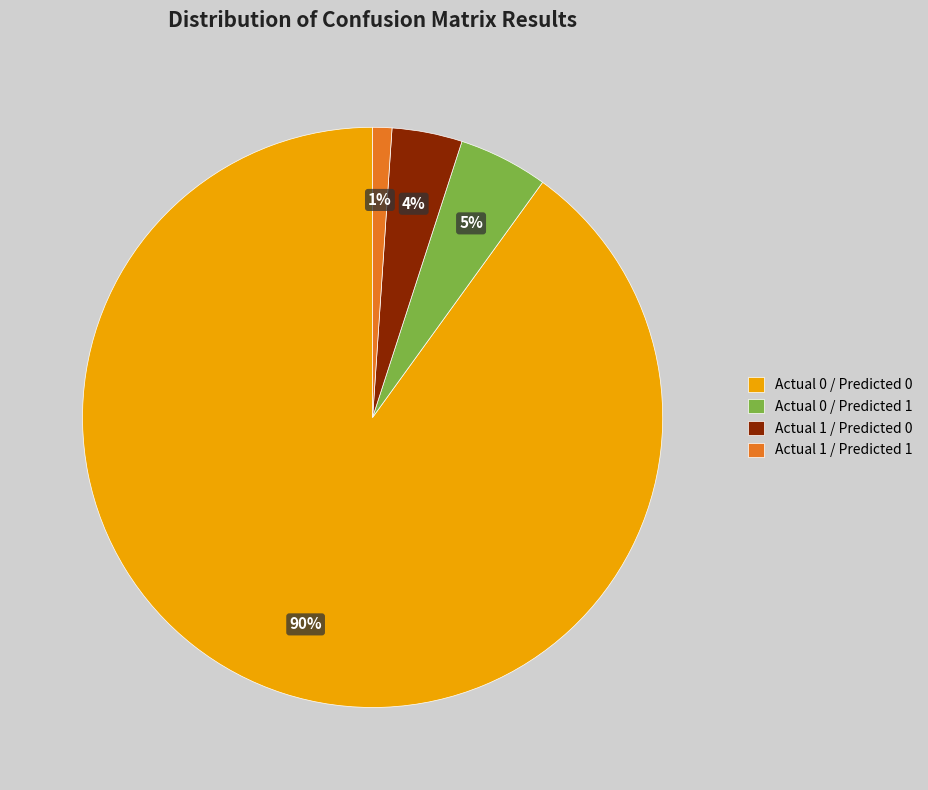

What is the smallest slice in the pie chart?

Actual 1 / Predicted 1